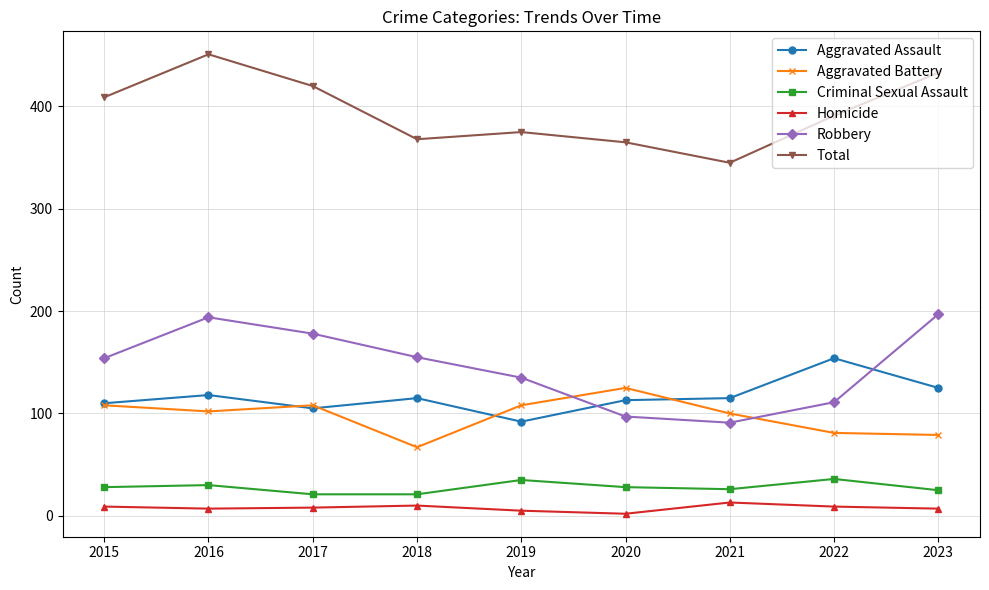

What is the lowest value of the Aggravated Assault series?

92